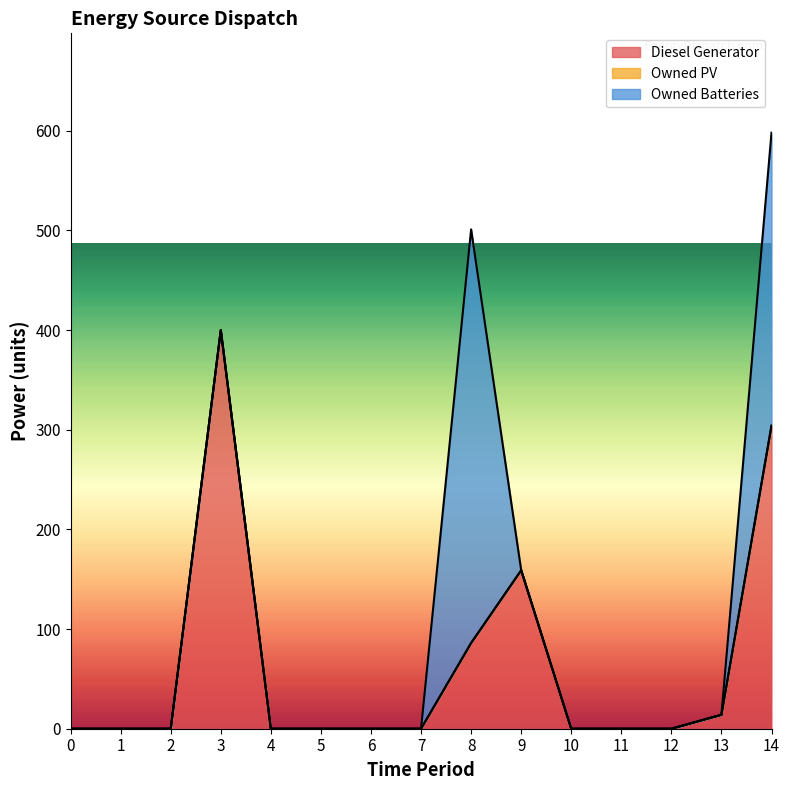

List the series in order of their peak value, lowest first.

Owned PV, Diesel Generator, Owned Batteries